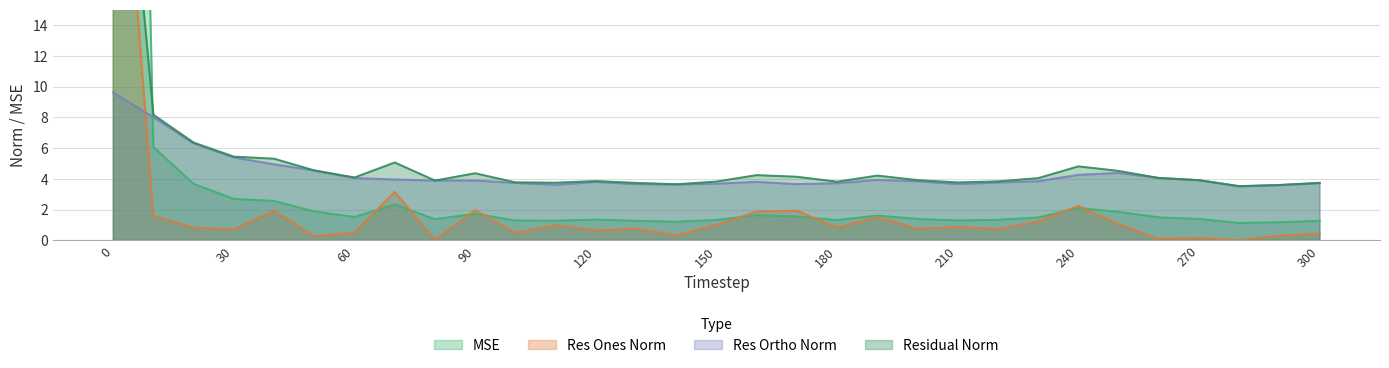

Which series has the largest total across all categories?

mse